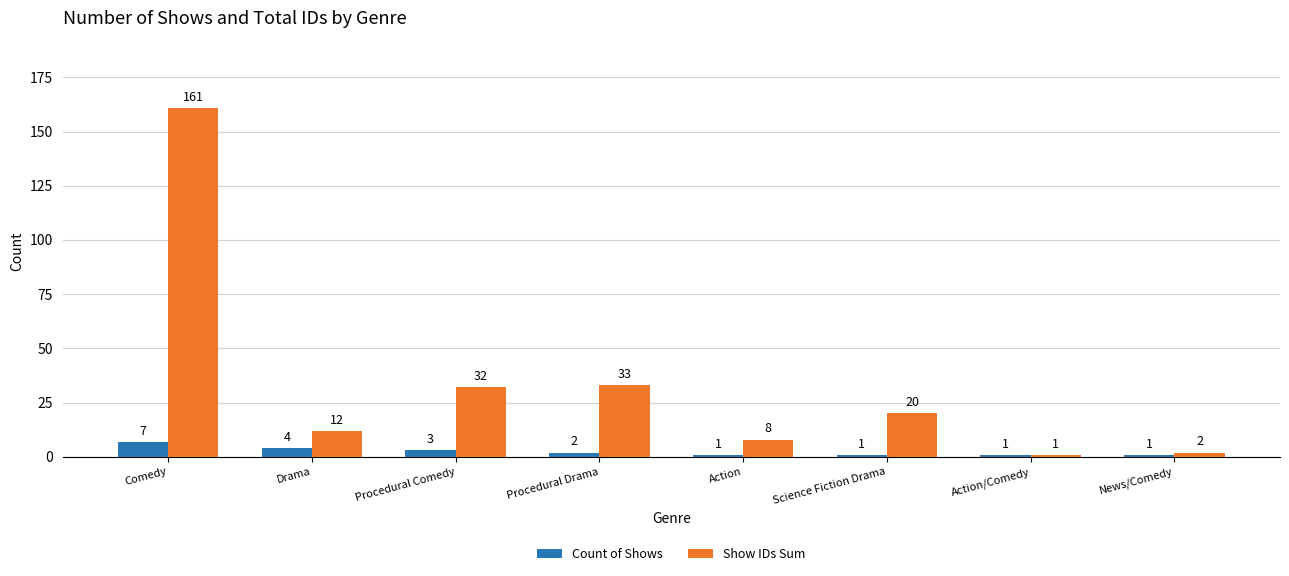

What is the difference between the maximum and minimum values in the Show IDs Sum series?

160